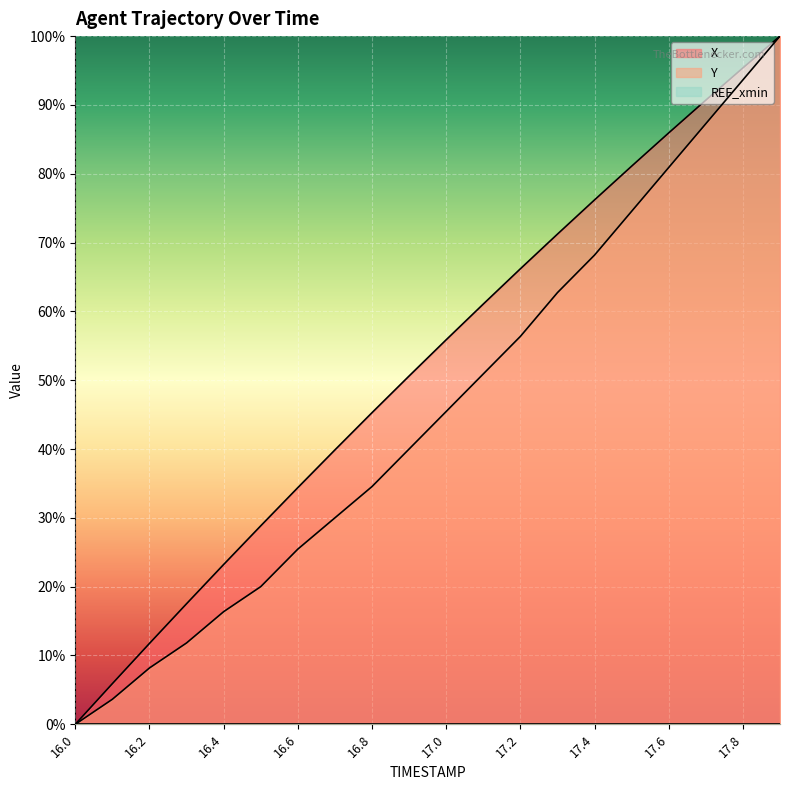

What value does the Y series have at 17.7?

0.9